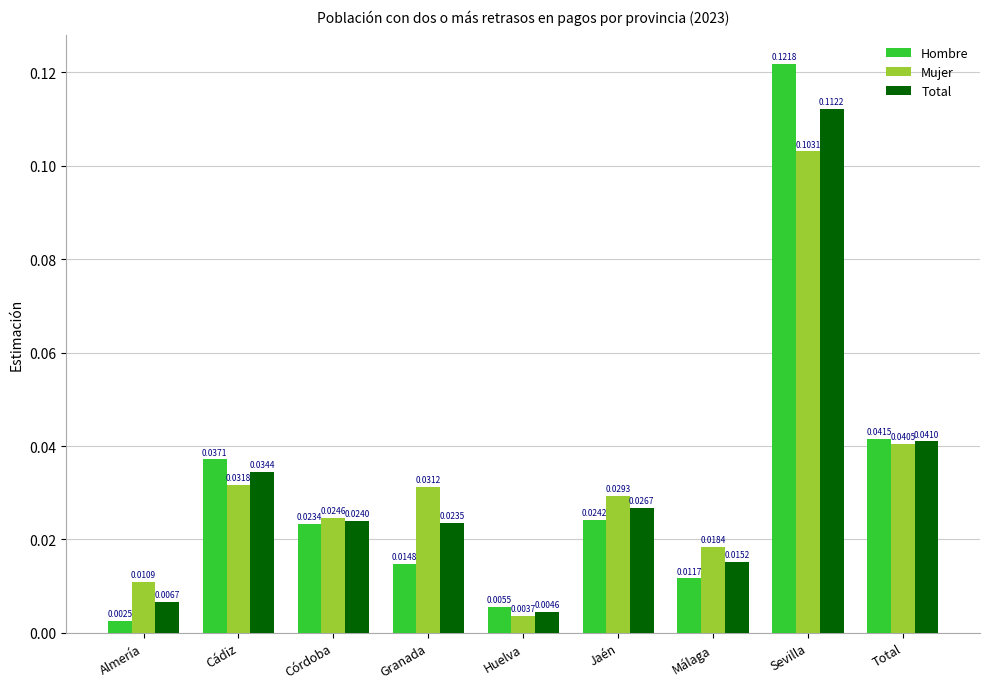

At which label does Mujer reach its minimum?

Huelva